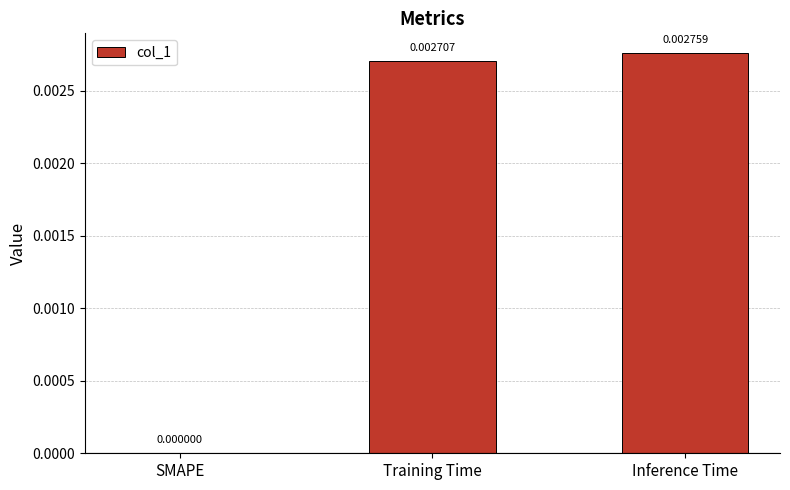

Where is the data nearest to the value 0?

SMAPE